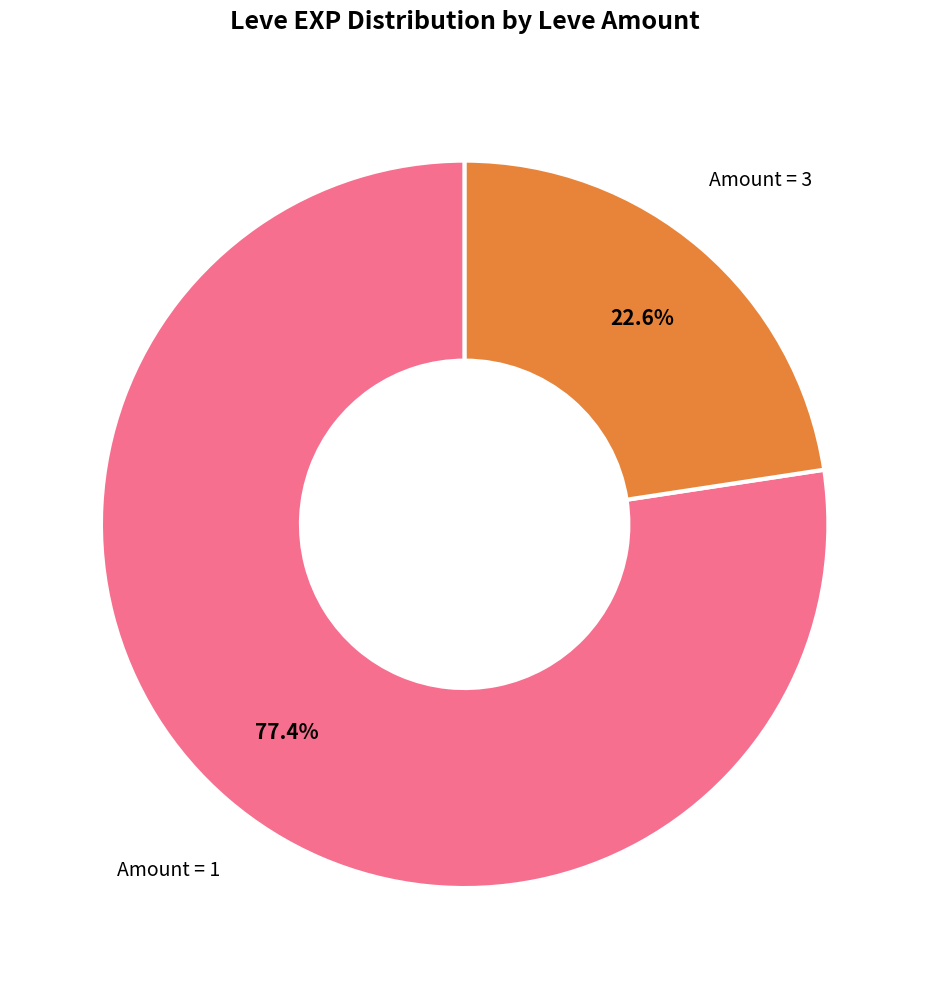

How many slices are in this pie chart?

2